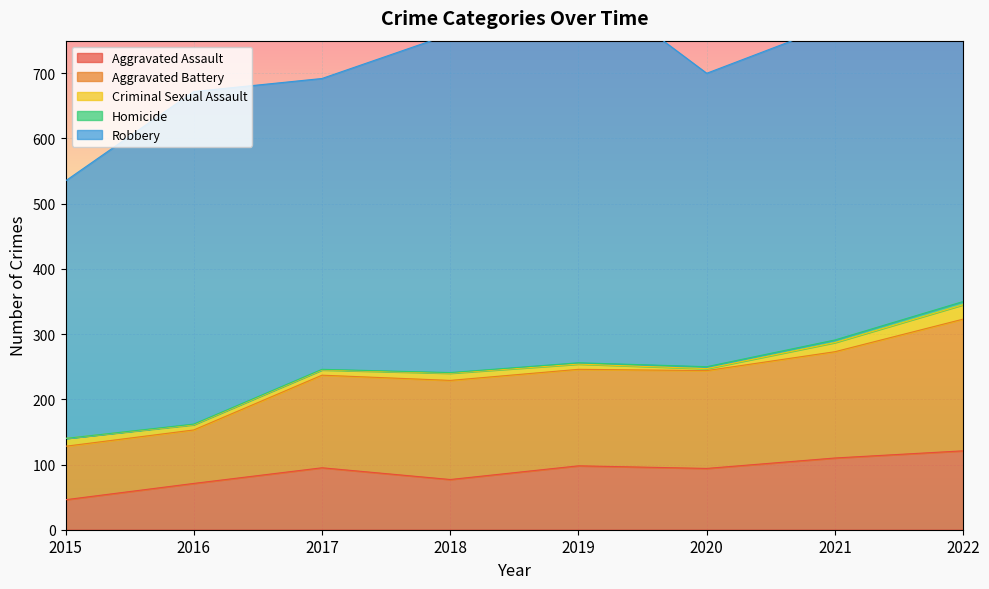

True or false: Criminal Sexual Assault and Aggravated Battery cross at least once.

False